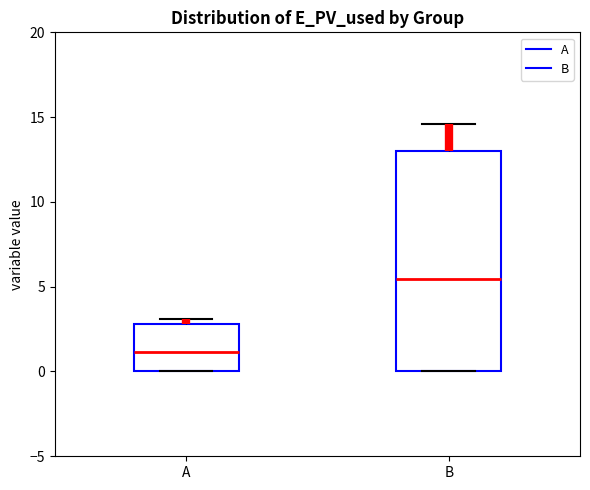

Where does the median line of the box for A sit on the y-axis? The values are not printed on the chart, so give them approximately, as read against the axis.

1.0